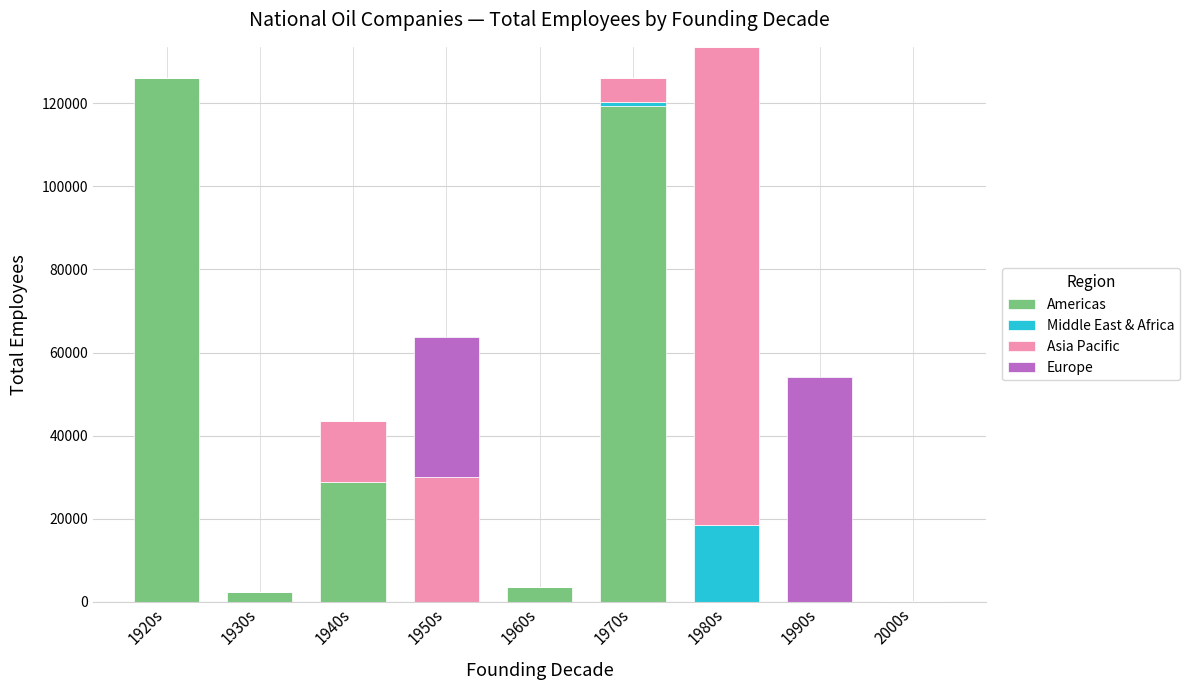

Where is Americas nearest to the value 63026?

1940s